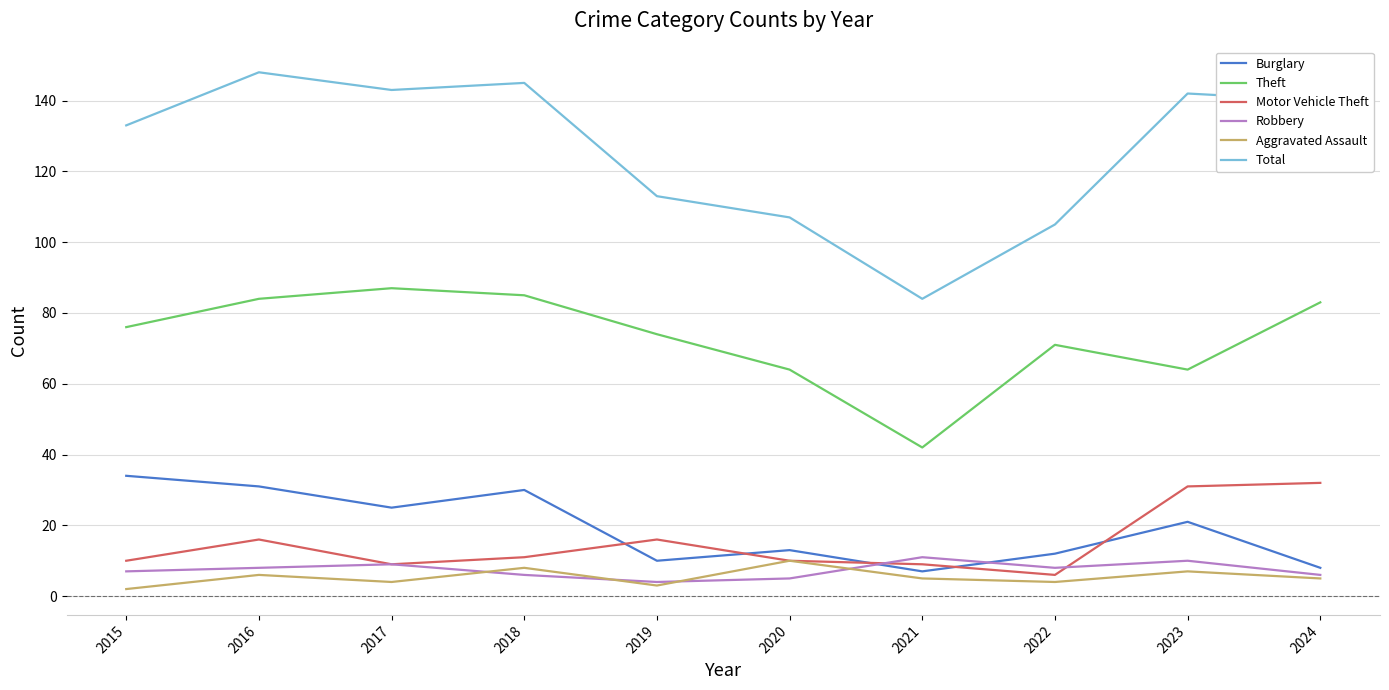

Does the chart display data point markers on the line(s)?

No